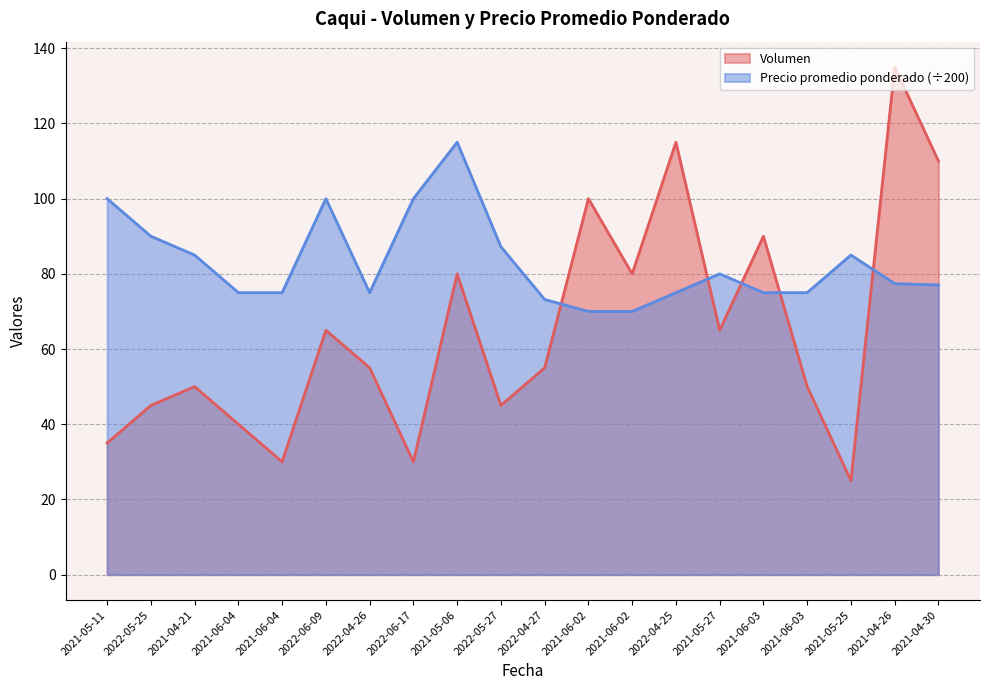

True or false: Volumen has a value of 100.0 at 2021-06-02.

True